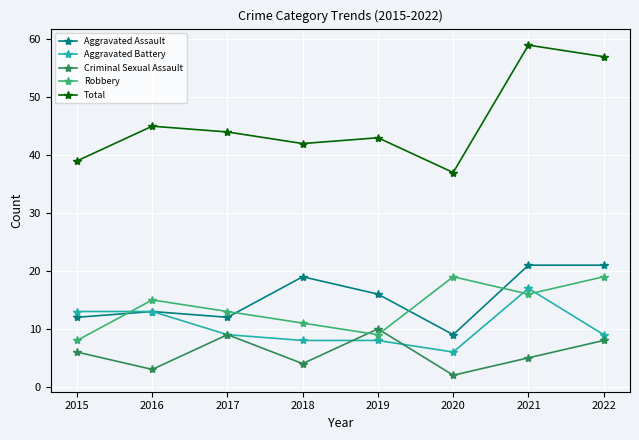

Where do Robbery and Aggravated Assault first cross each other?

2015 and 2016